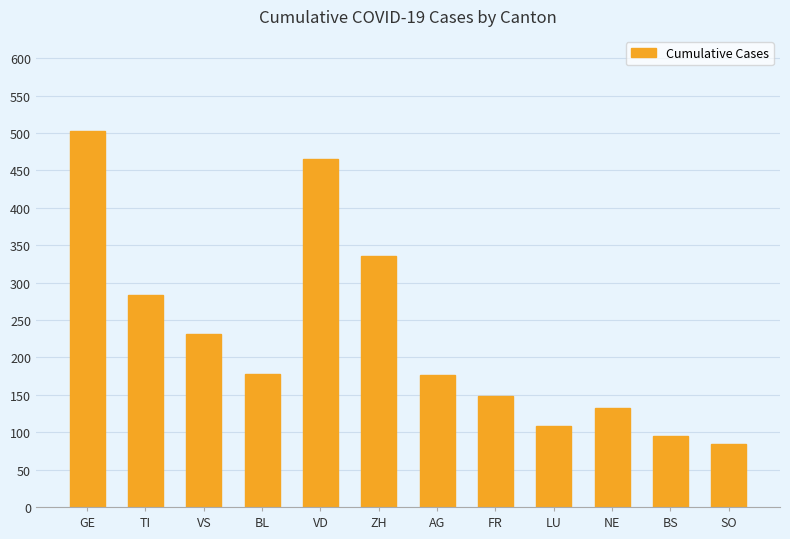

The chart shows a value of 284 at TI. True or false?

True